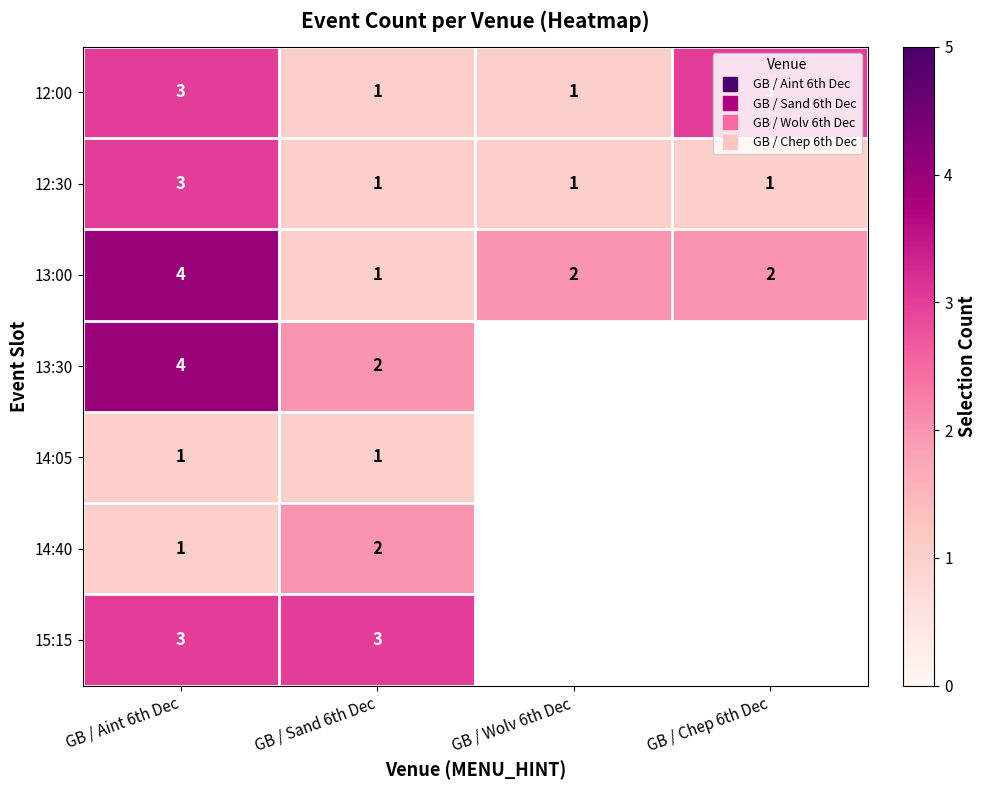

Is it true that 13:00 equals 1.4 at GB / Aint 6th Dec?

False